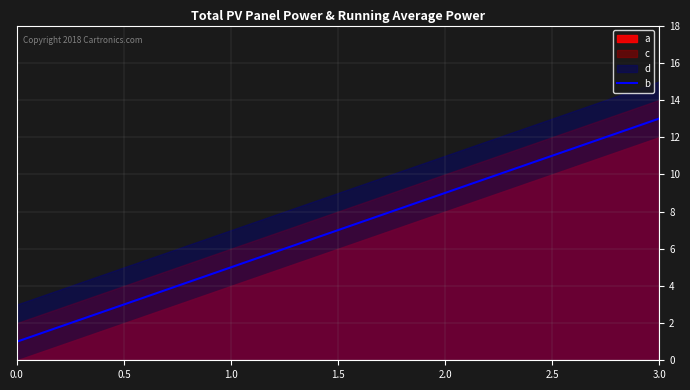

True or false: b has a value of 23 at 3.0.

False